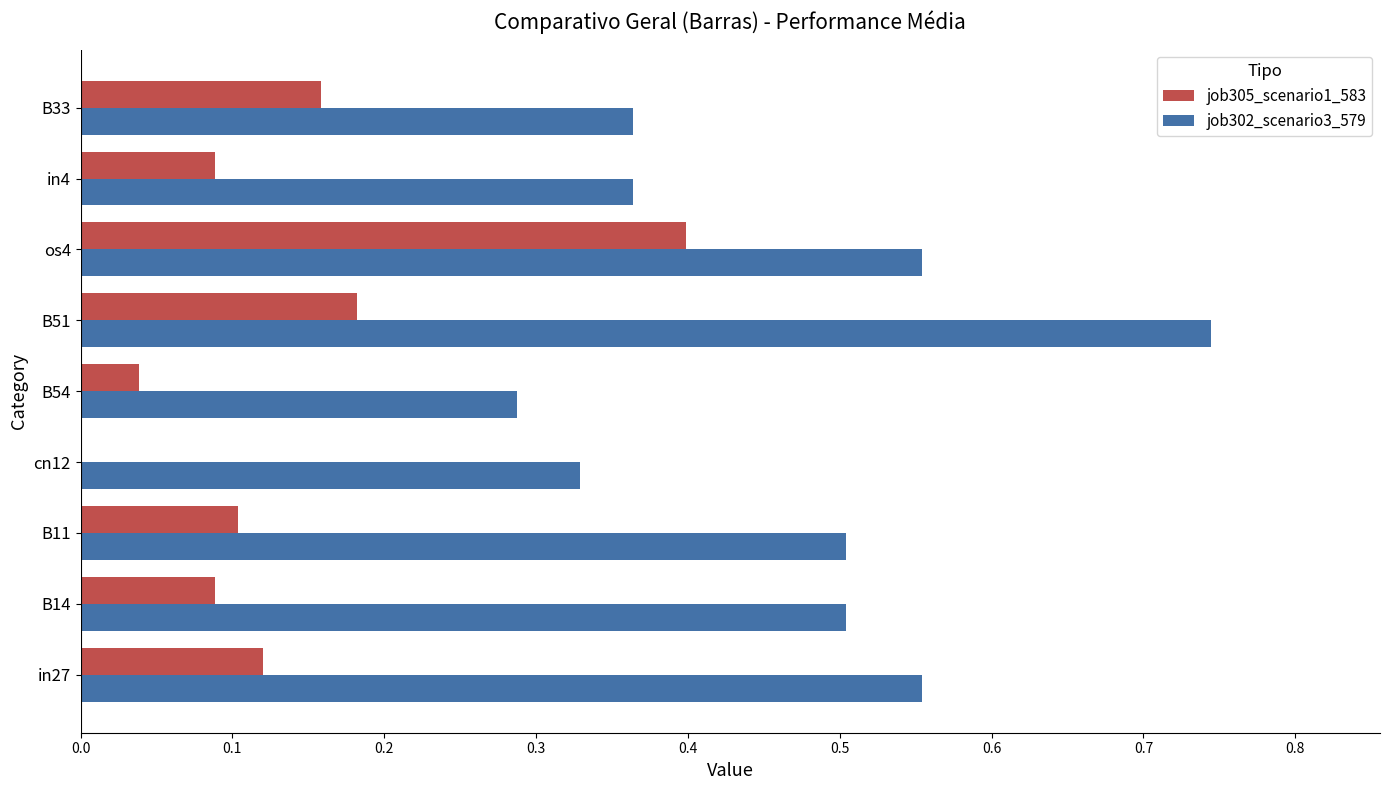

Is the value of job302_scenario3_579 at in27 greater than the value of job305_scenario1_583 at B33?

Yes